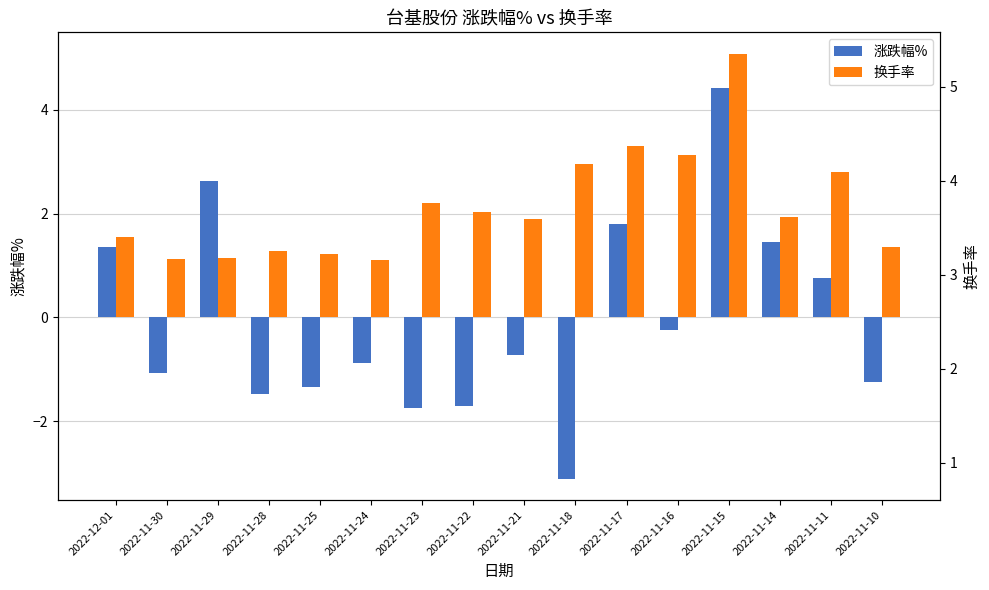

Reading left to right, transcribe all the data shown in this chart.

涨跌幅%: 2022-12-01=1.4	2022-11-30=-1.1	2022-11-29=2.6	2022-11-28=-1.5	2022-11-25=-1.3	2022-11-24=-0.9	2022-11-23=-1.7	2022-11-22=-1.7	2022-11-21=-0.7	2022-11-18=-3.1	2022-11-17=1.8	2022-11-16=-0.2	2022-11-15=4.4	2022-11-14=1.4	2022-11-11=0.8	2022-11-10=-1.2
换手率: 2022-12-01=1.6	2022-11-30=1.1	2022-11-29=1.1	2022-11-28=1.3	2022-11-25=1.2	2022-11-24=1.1	2022-11-23=2.2	2022-11-22=2.0	2022-11-21=1.9	2022-11-18=3.0	2022-11-17=3.3	2022-11-16=3.1	2022-11-15=5.1	2022-11-14=1.9	2022-11-11=2.8	2022-11-10=1.4